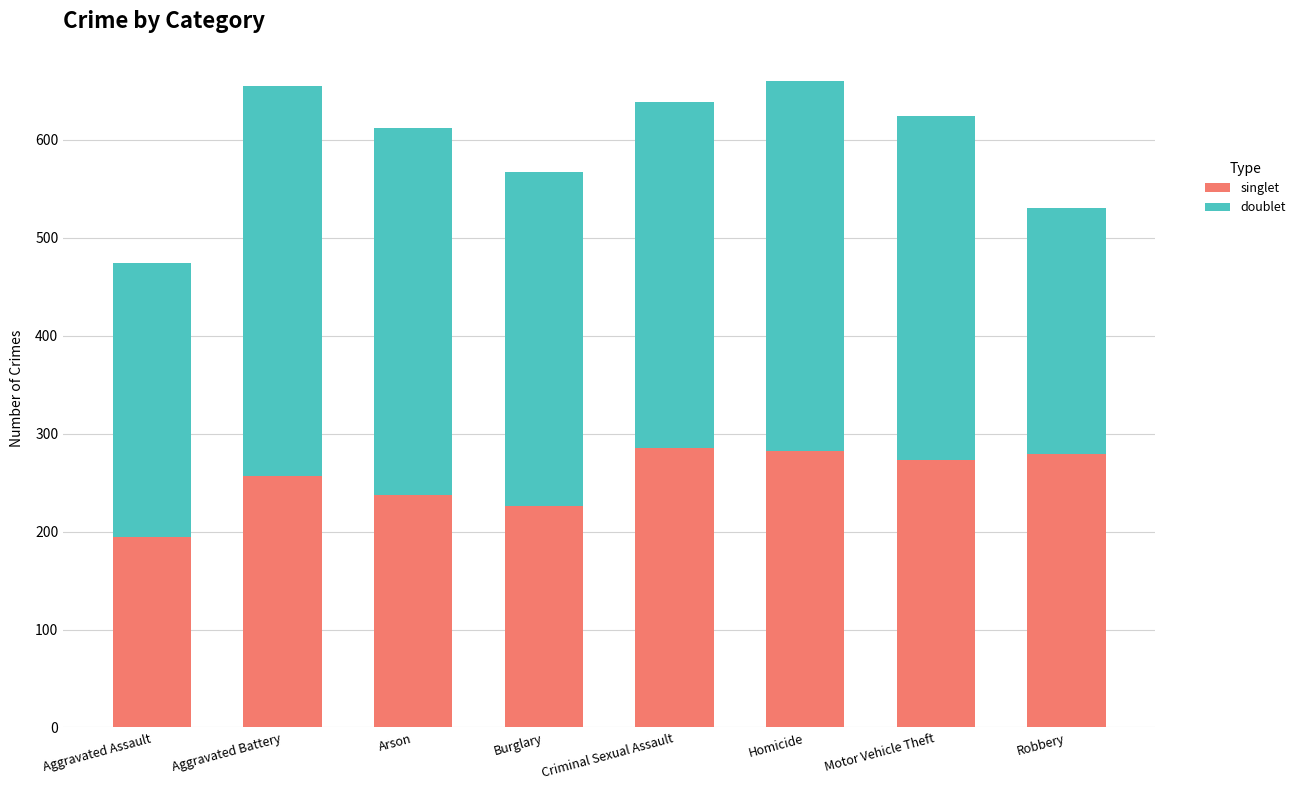

Is it true that singlet equals 295 at Aggravated Assault?

False